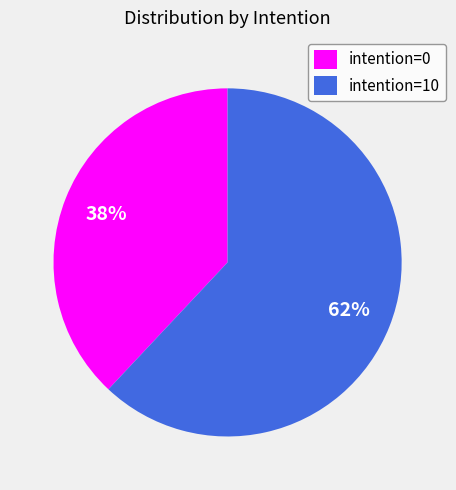

Is it true that intention=10 is 56% of the pie?

False